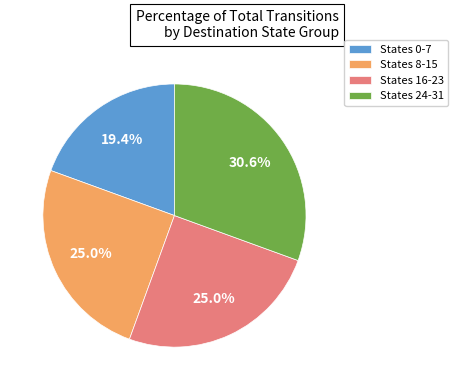

What is the smallest slice in the pie chart?

States 0-7